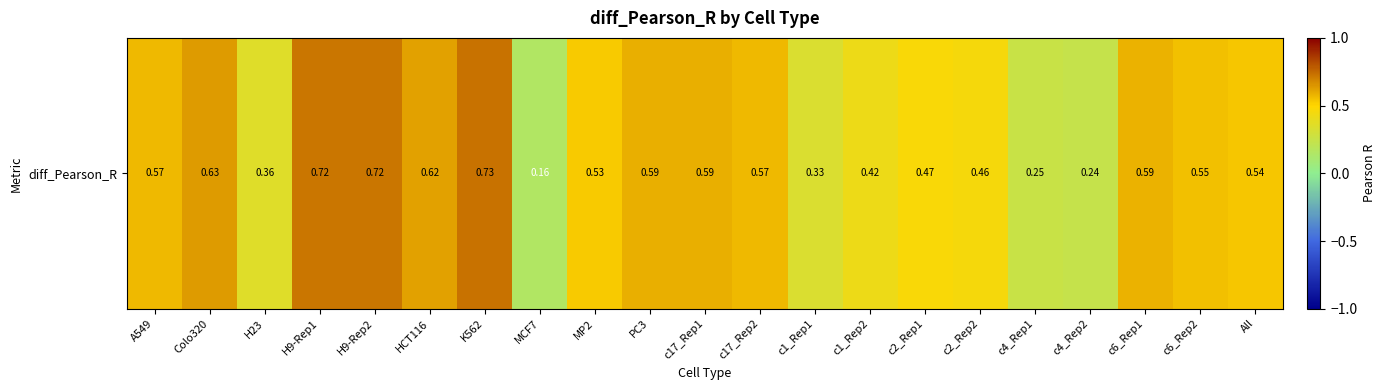

What is the maximum value shown in the chart?

0.7